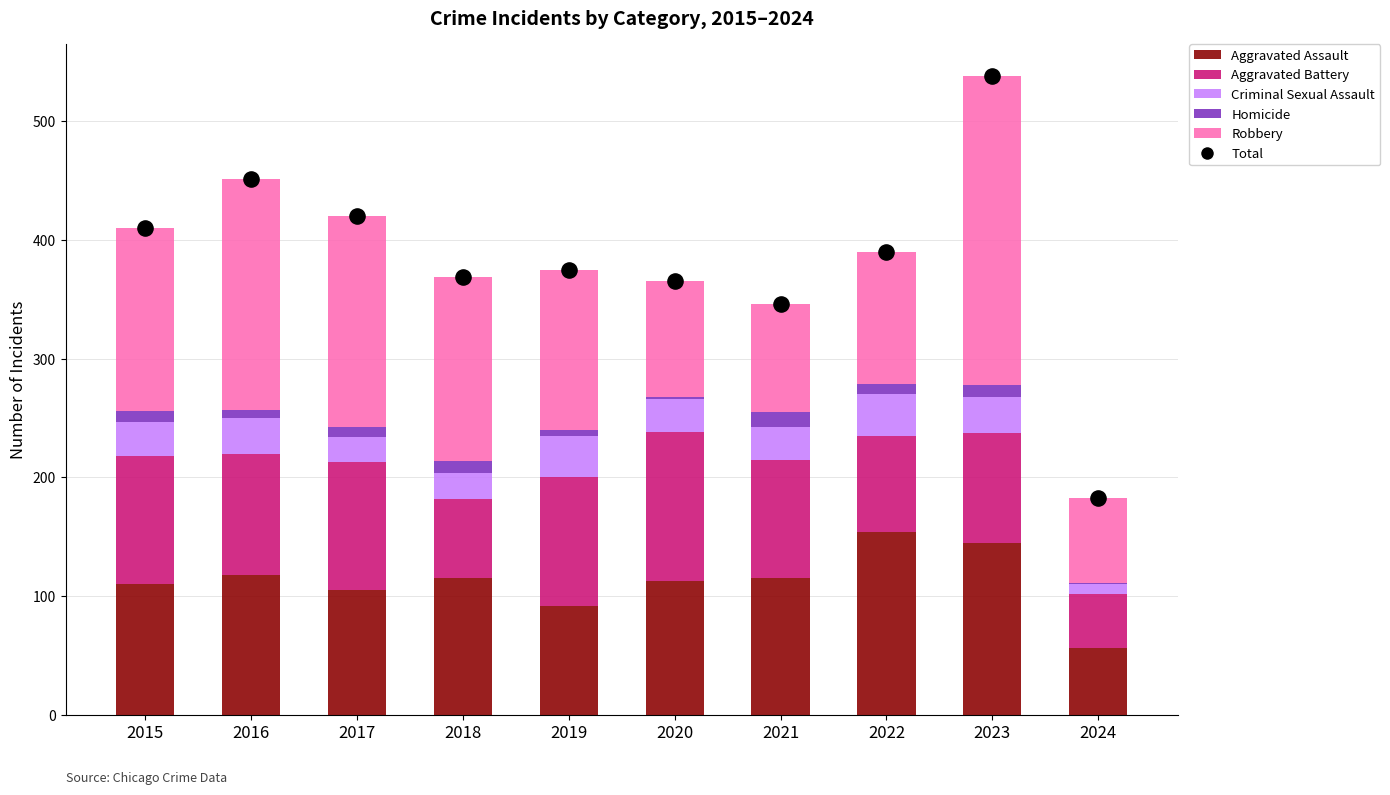

At how many categories does at least one series exceed 91?

10